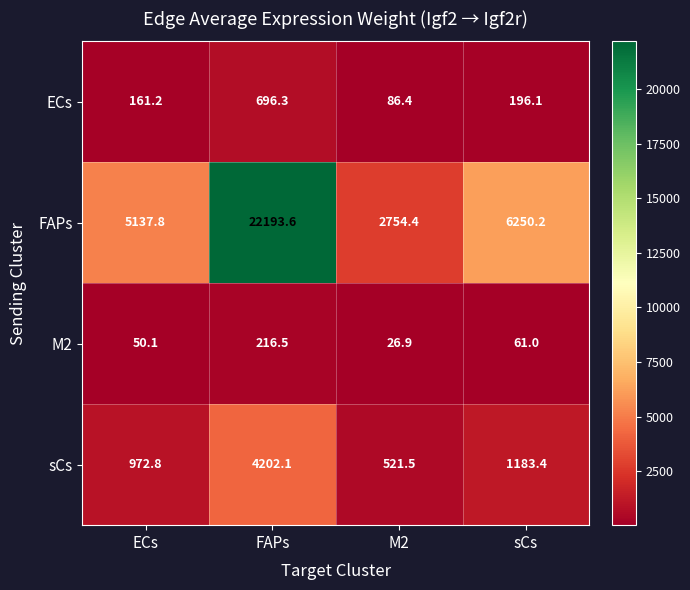

Reading right to left, what are all the values shown in this chart?

ECs: 196.1	86.4	696.3	161.2
FAPs: 6250.2	2754.4	22193.6	5137.8
M2: 61.0	26.9	216.5	50.1
sCs: 1183.4	521.5	4202.1	972.8